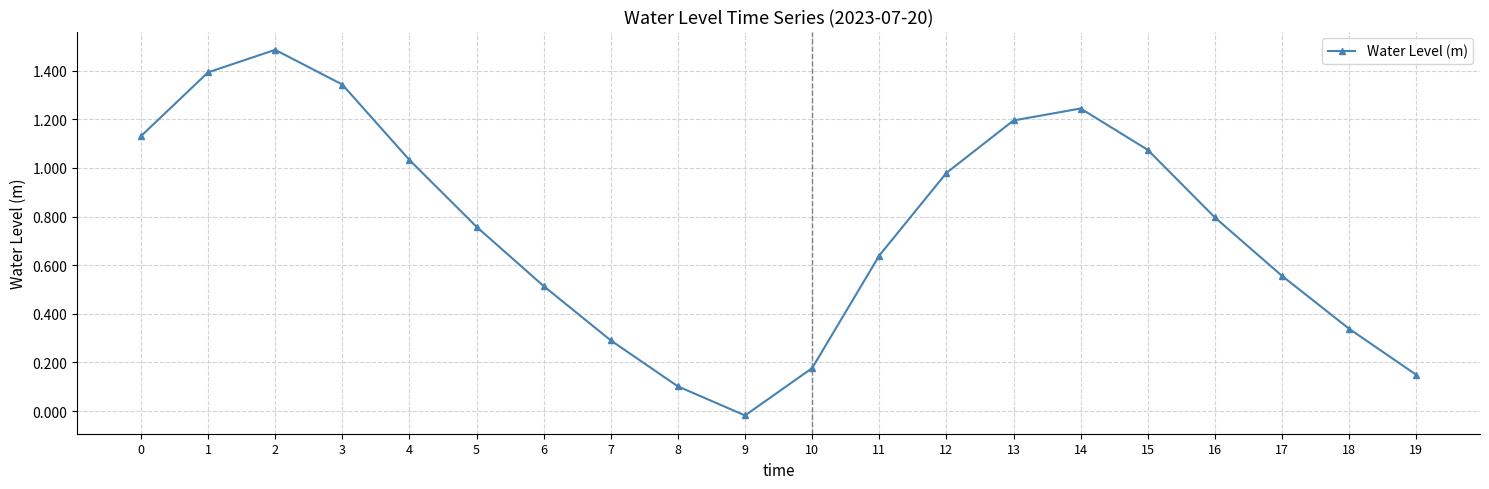

How many lines are shown in the chart?

1